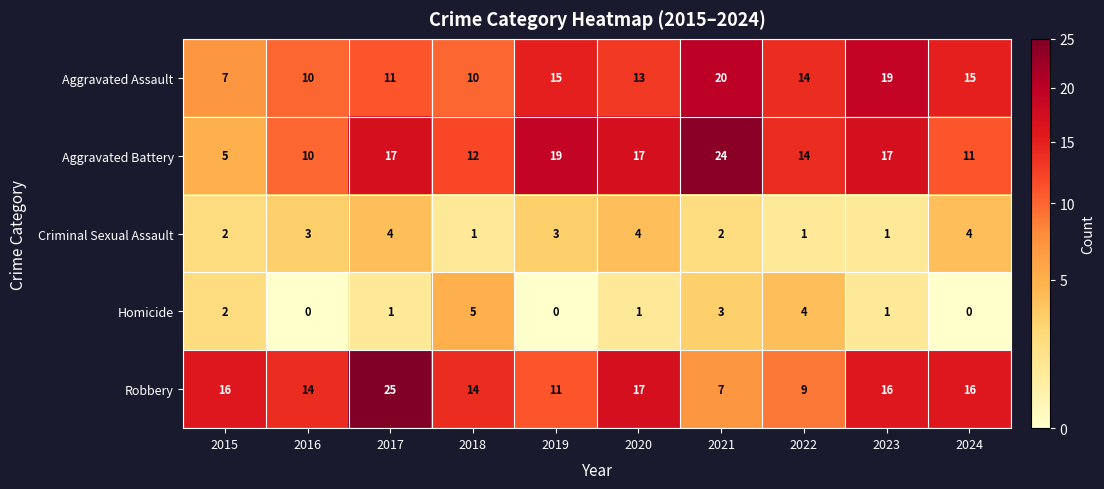

Is the value of Homicide at 2023 greater than the value of Aggravated Battery at 2016?

No